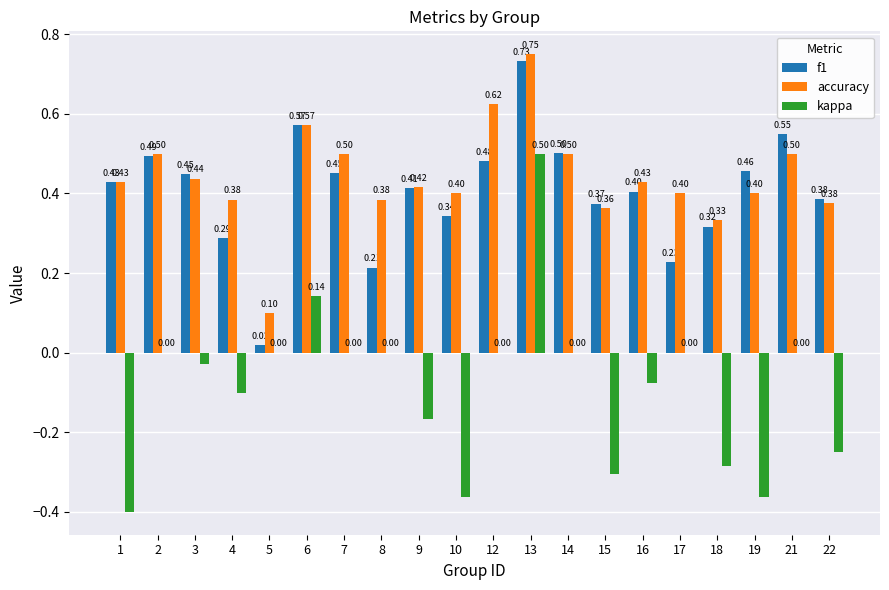

Are the bars grouped side by side (vs. stacked)?

Yes